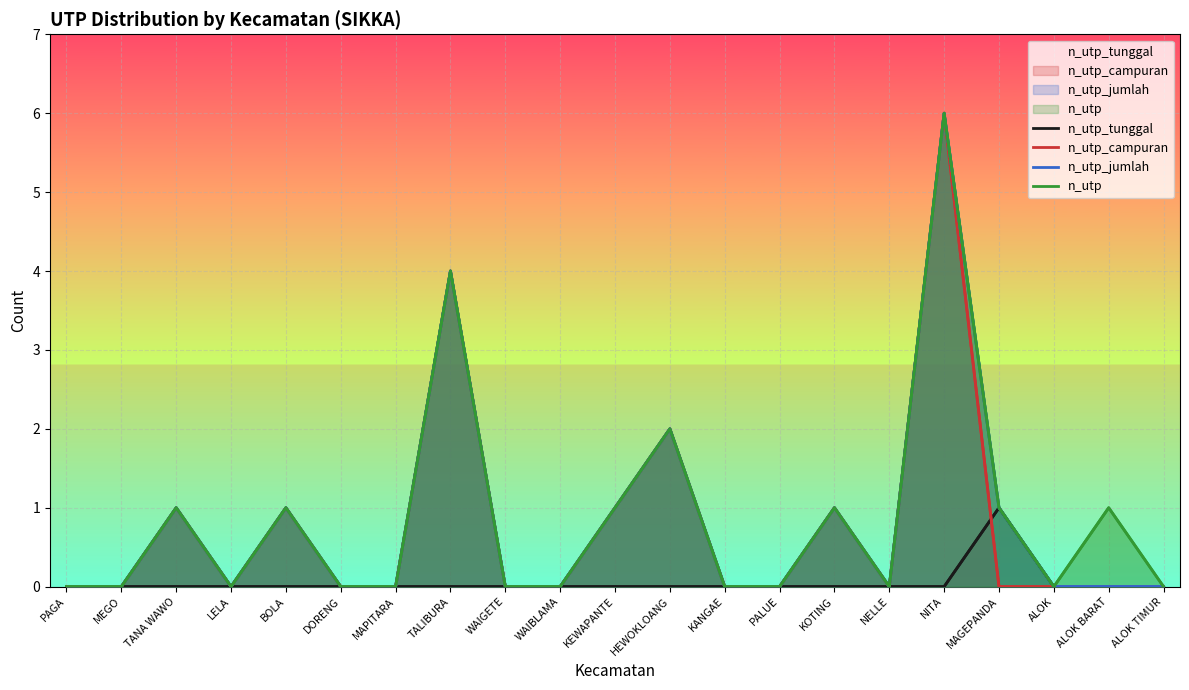

True or false: n_utp and n_utp_jumlah cross at least once.

False